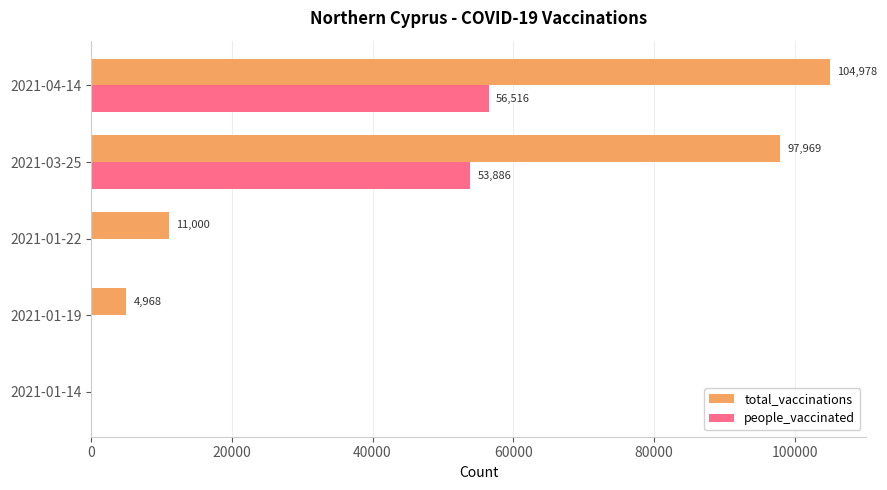

What is the greatest value displayed?

104978